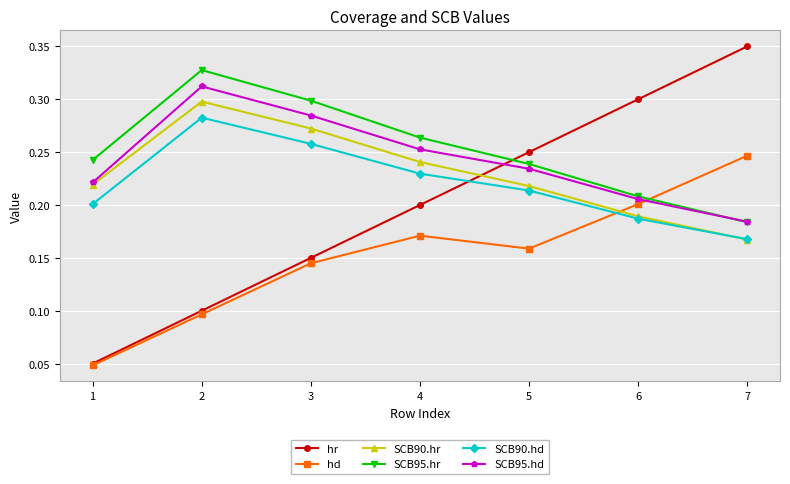

Which series has the largest range (max minus min)?

hr